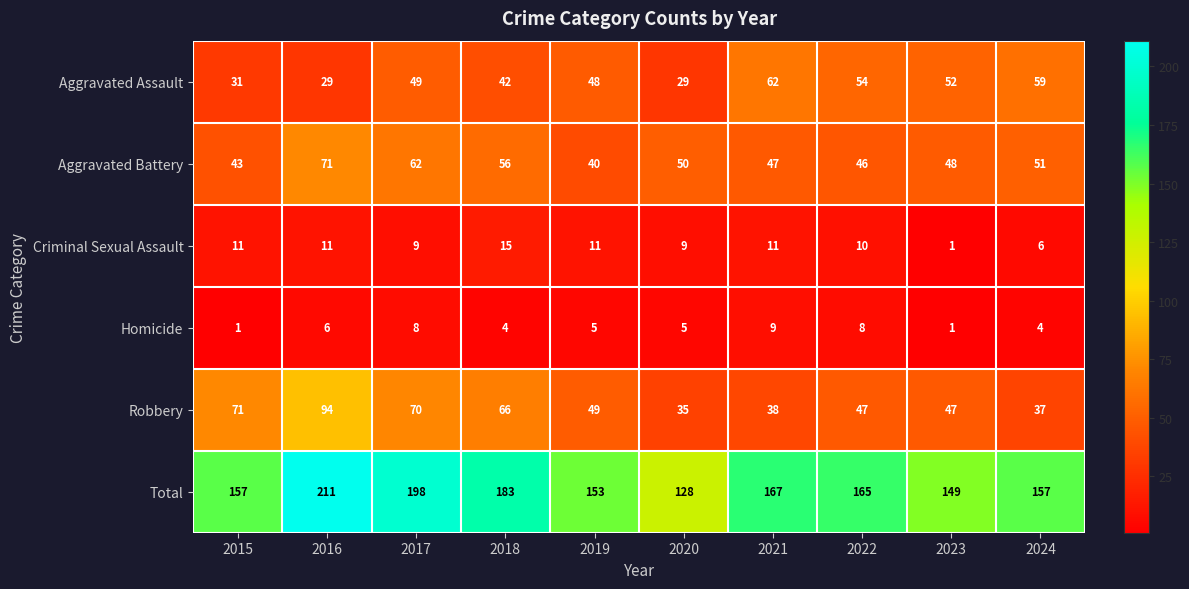

What is the difference between the highest and lowest values at 2018?

179